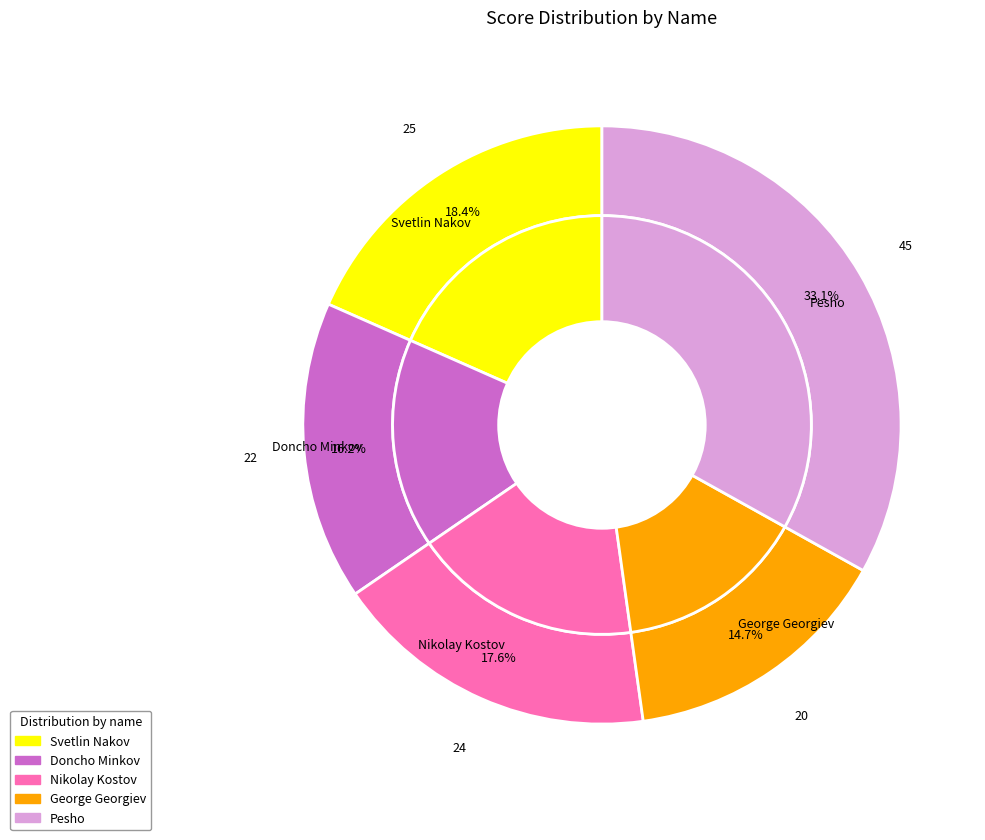

Count the number of slices in the pie.

5